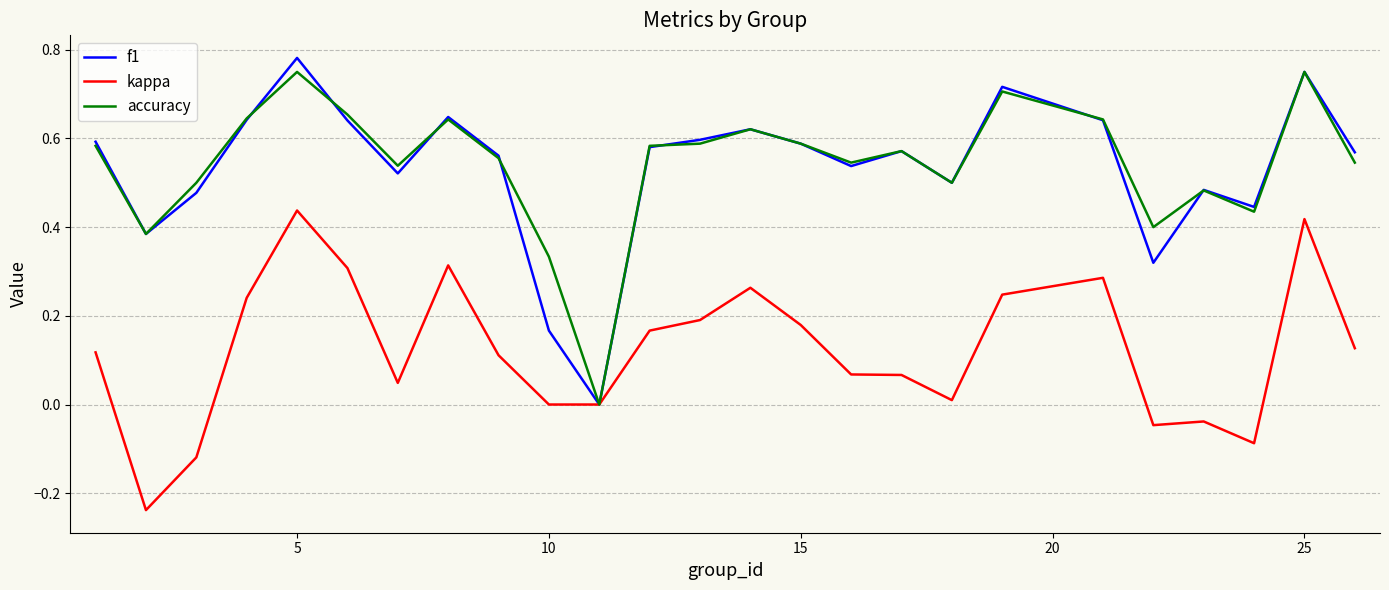

Which series has the largest range (max minus min)?

f1